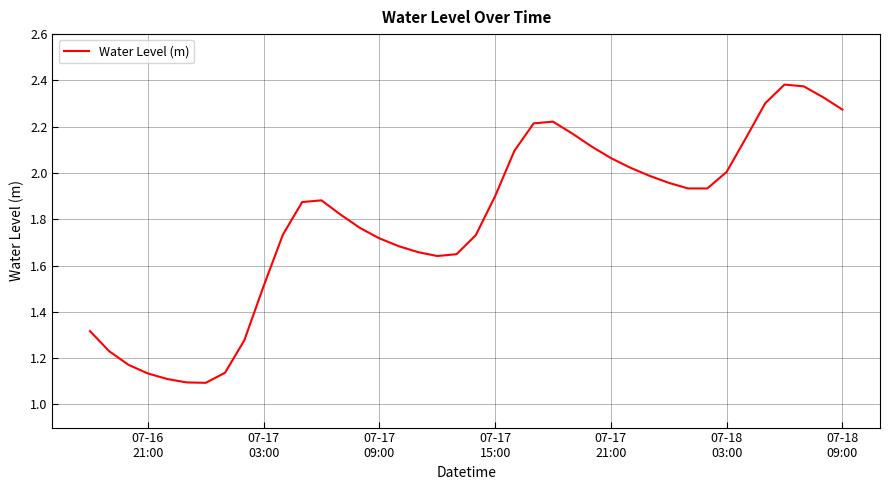

Does the chart display data point markers on the line(s)?

No